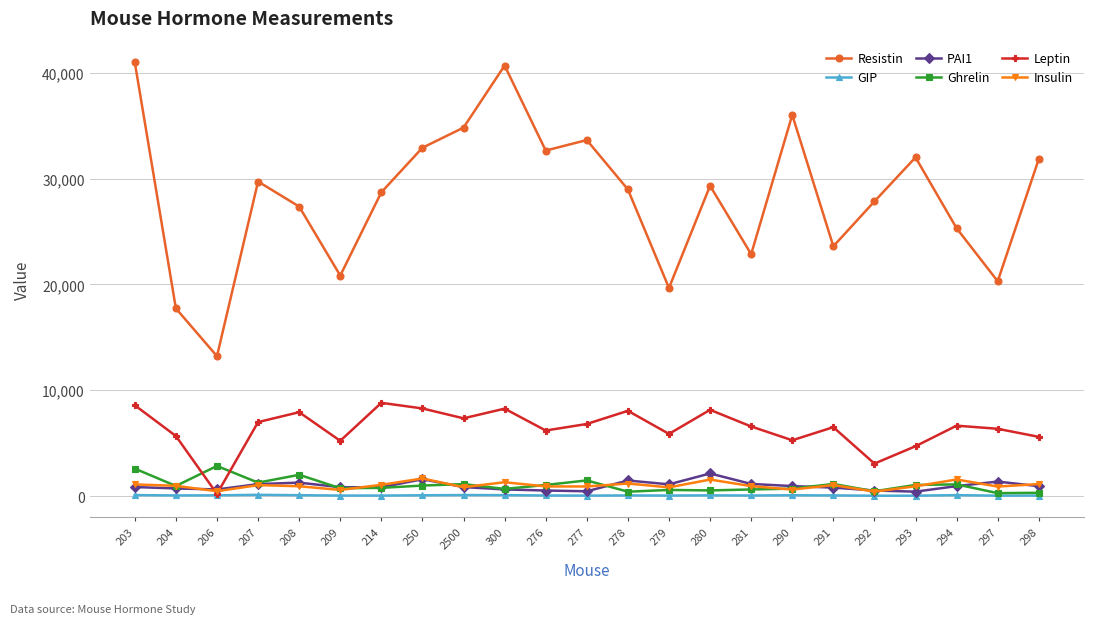

How many data points in Resistin are above 28979?

12